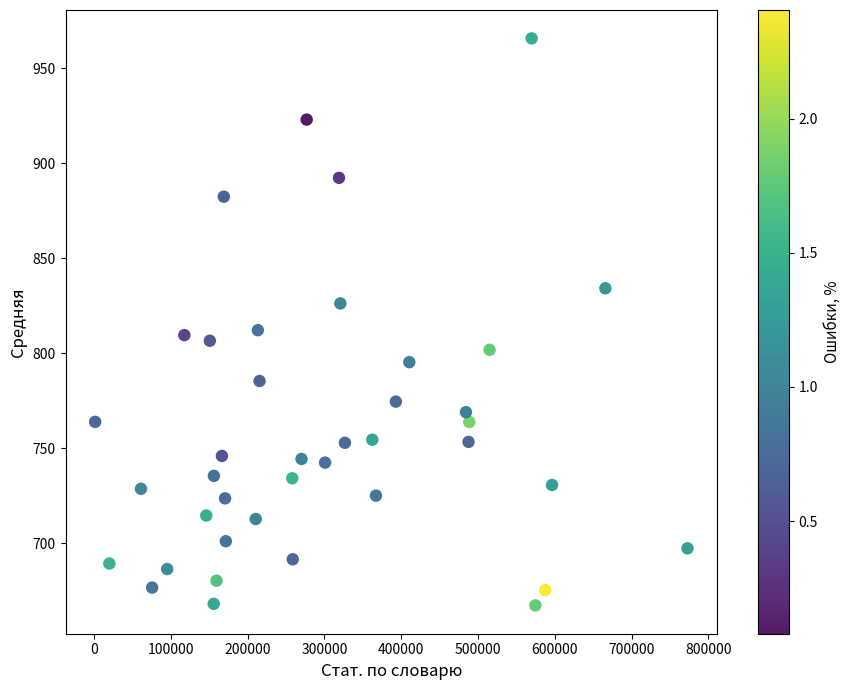

What is the range of Y values (max minus min)?

298.3